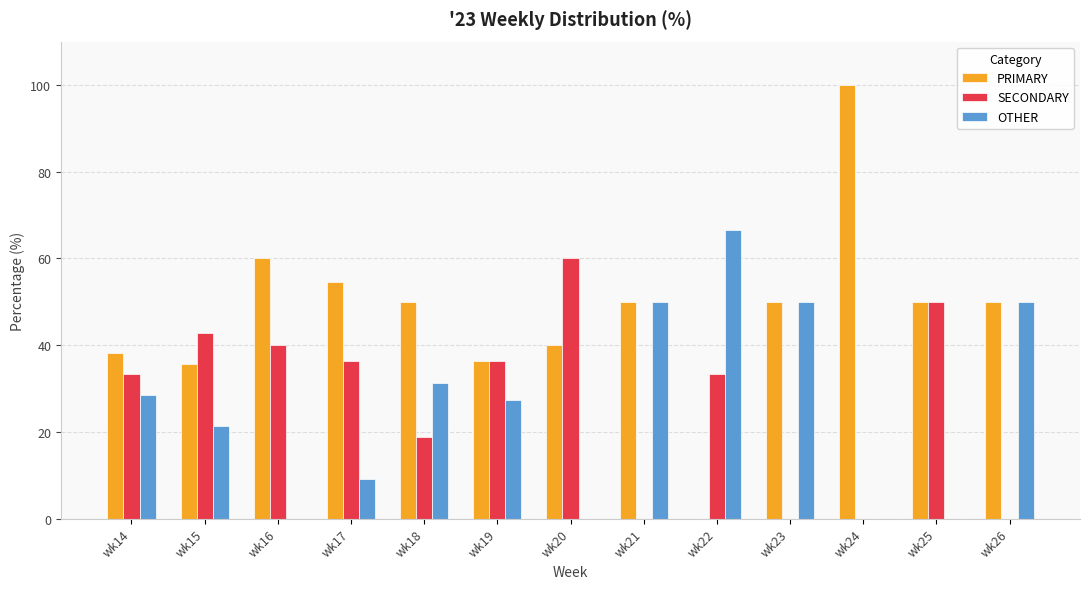

How many data points does each series have?

13